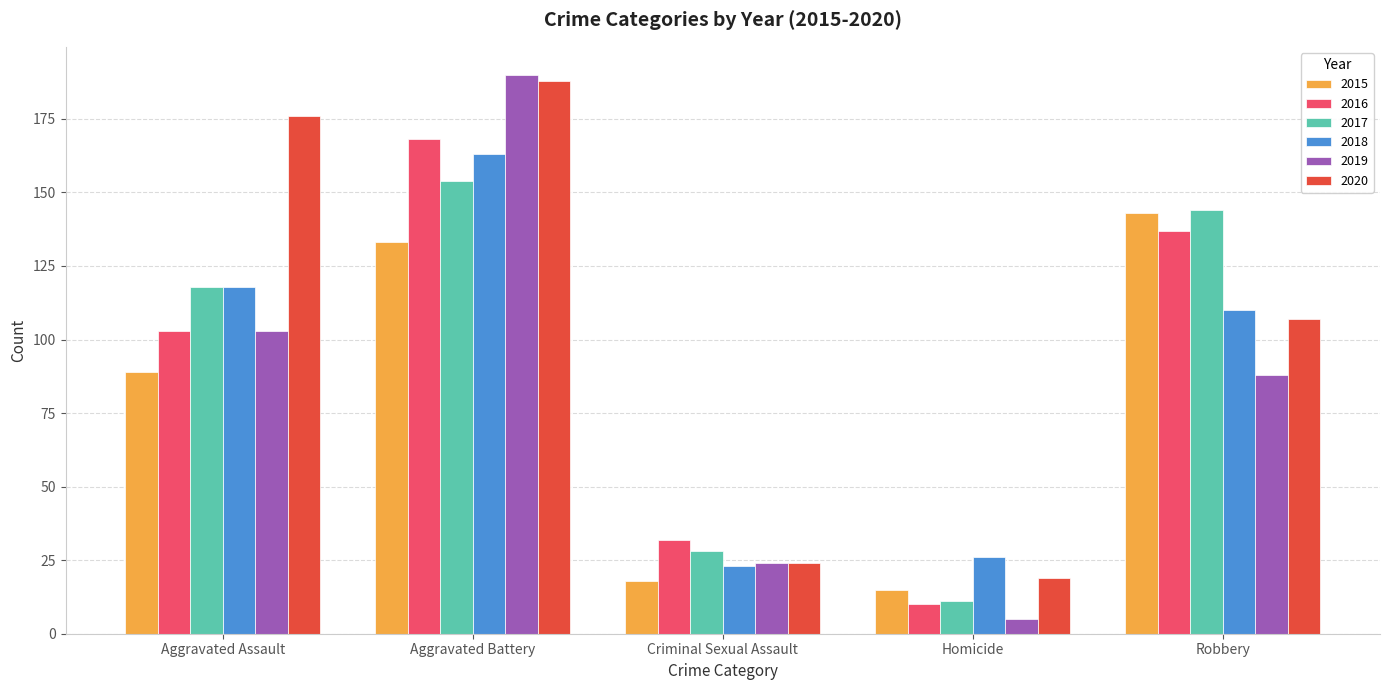

Read the 2019 value at Robbery, to the nearest 50.

100